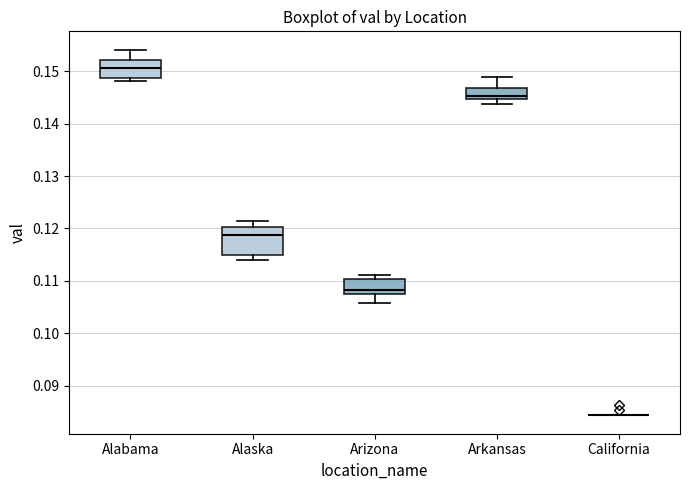

Comparing the boxes themselves (not the whiskers), which one is the tallest?

Alaska